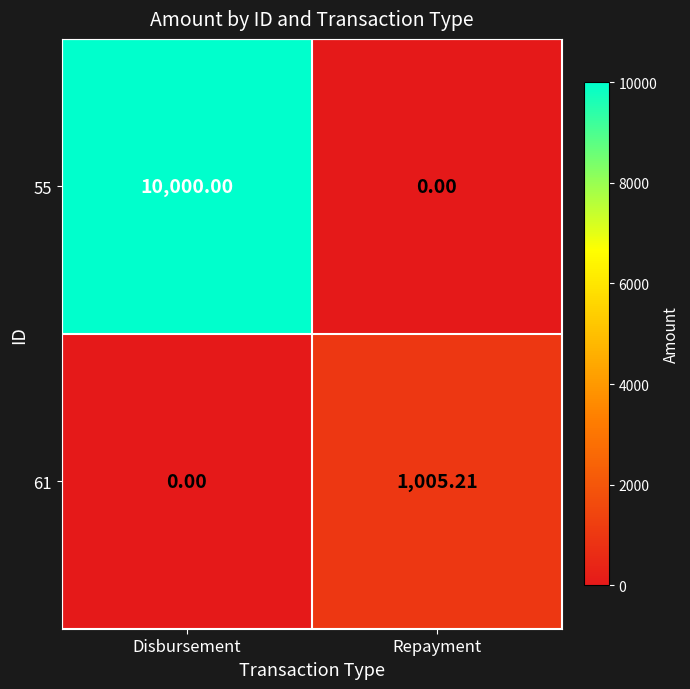

At which category is the sum across all series the highest?

Disbursement